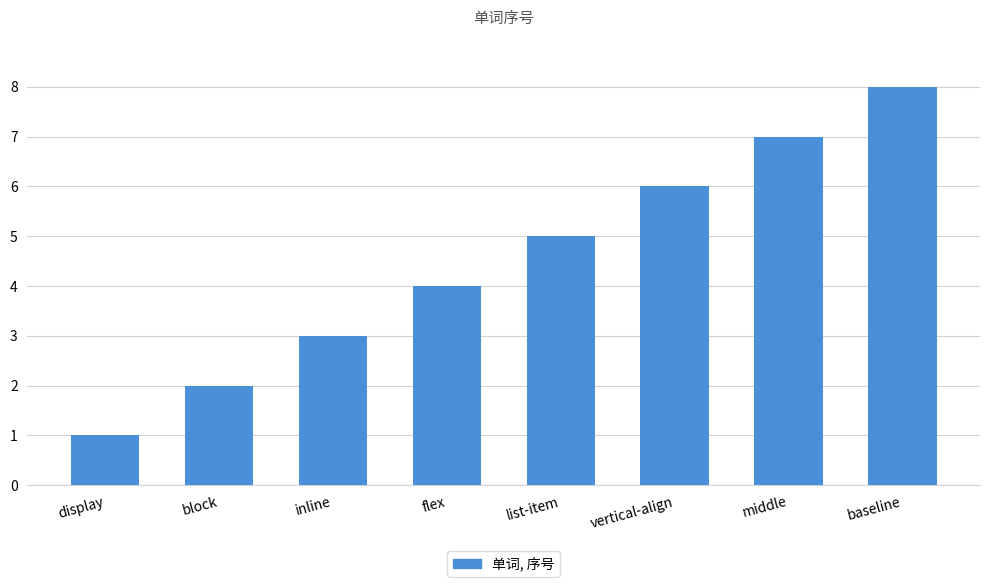

Between block and baseline, which is larger?

baseline